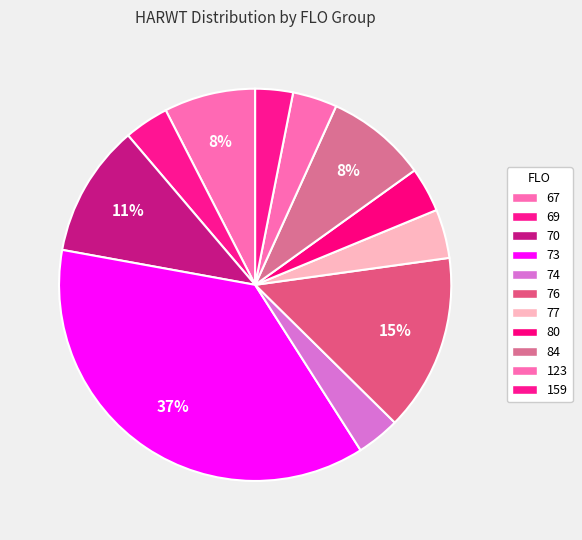

How many slices are in this pie chart?

11